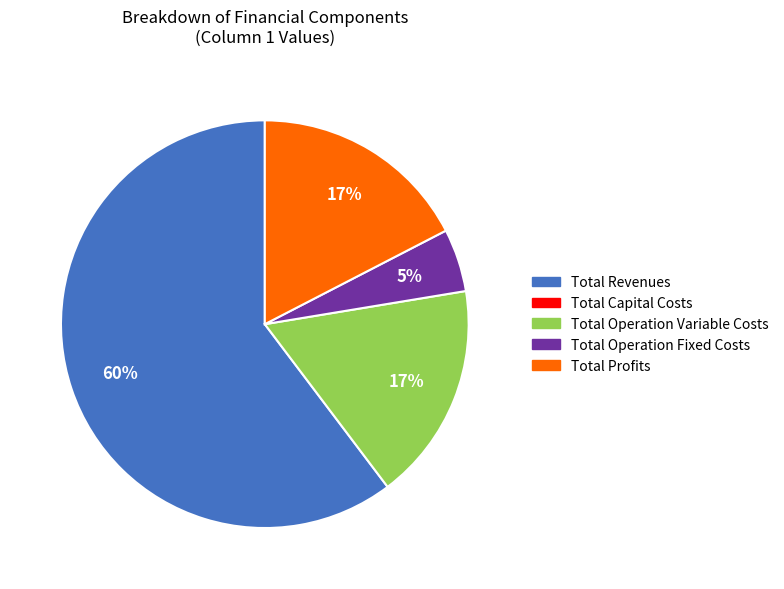

Count the number of slices in the pie.

4